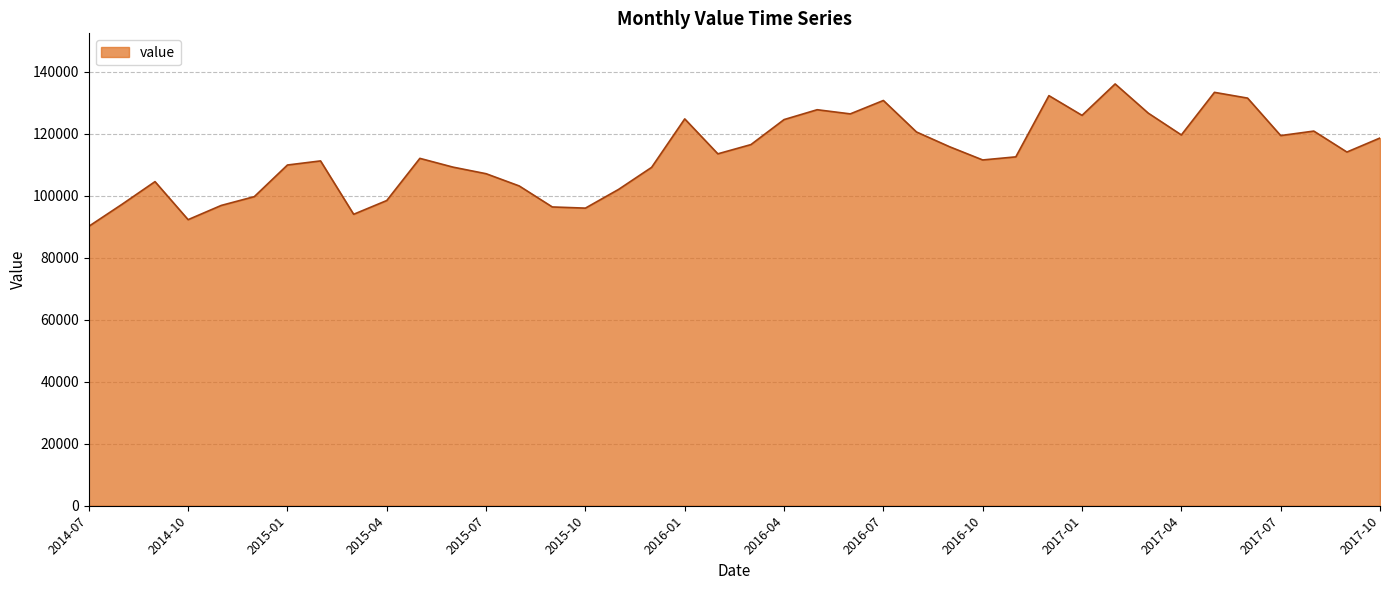

What is the greatest value displayed?

136134